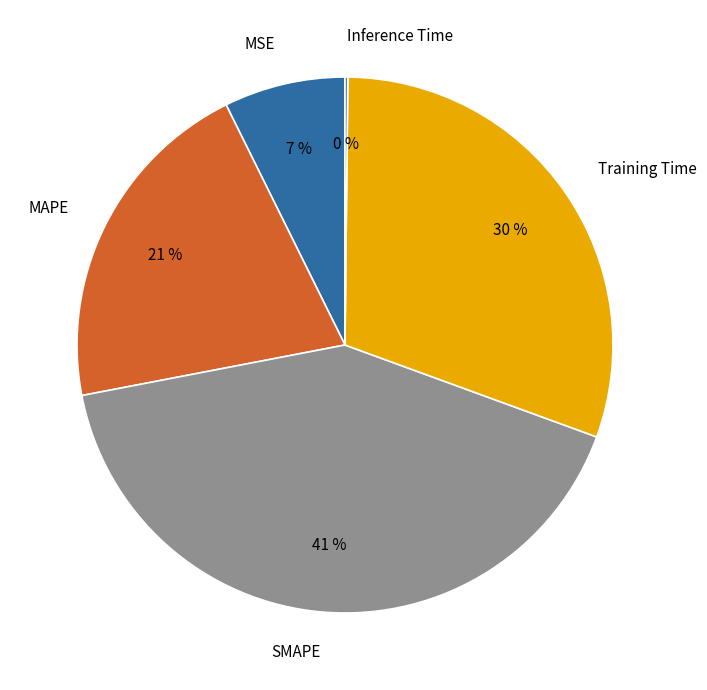

To the nearest percent, what percentage of the pie is Training Time?

30%